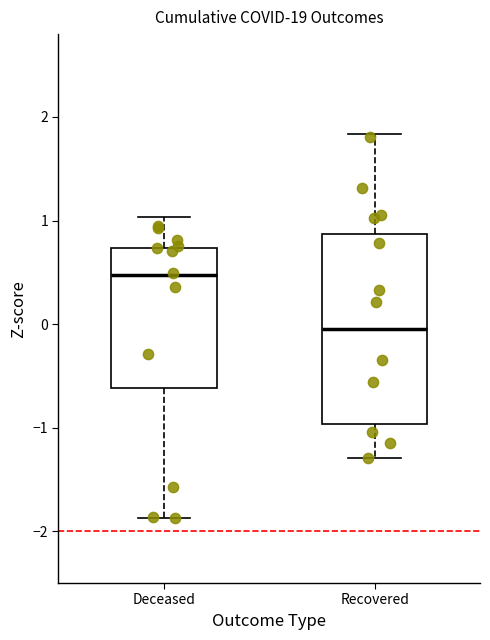

Where does the median line of the box for Deceased sit on the y-axis? The values are not printed on the chart, so give them approximately, as read against the axis.

0.5